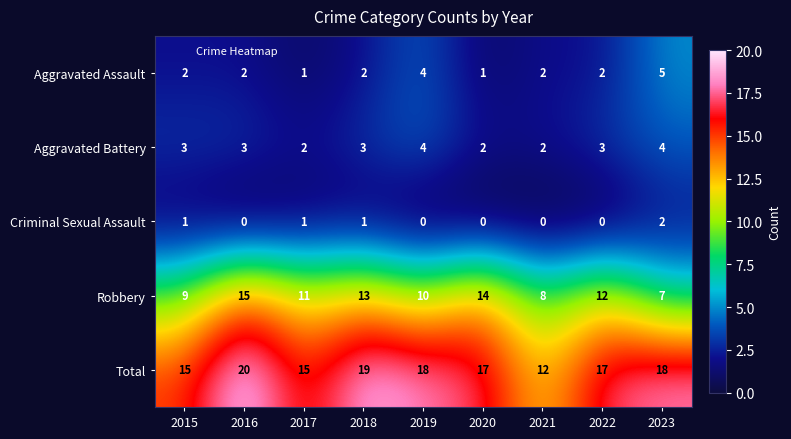

The value of Aggravated Assault at 2022 is 0. True or false?

False